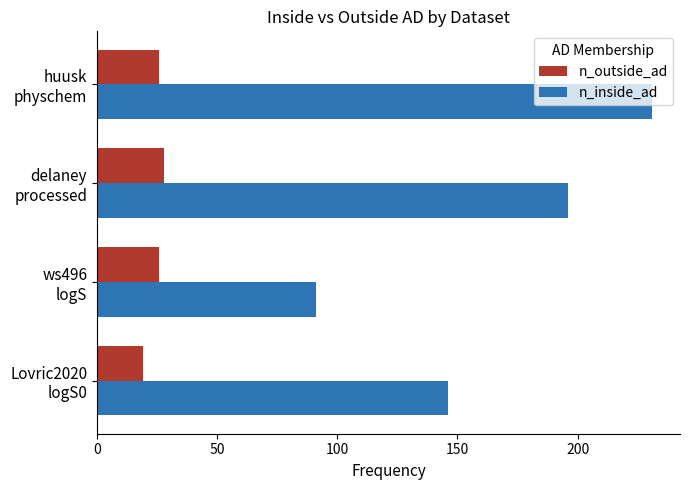

Which series has the largest range (max minus min)?

n_inside_ad